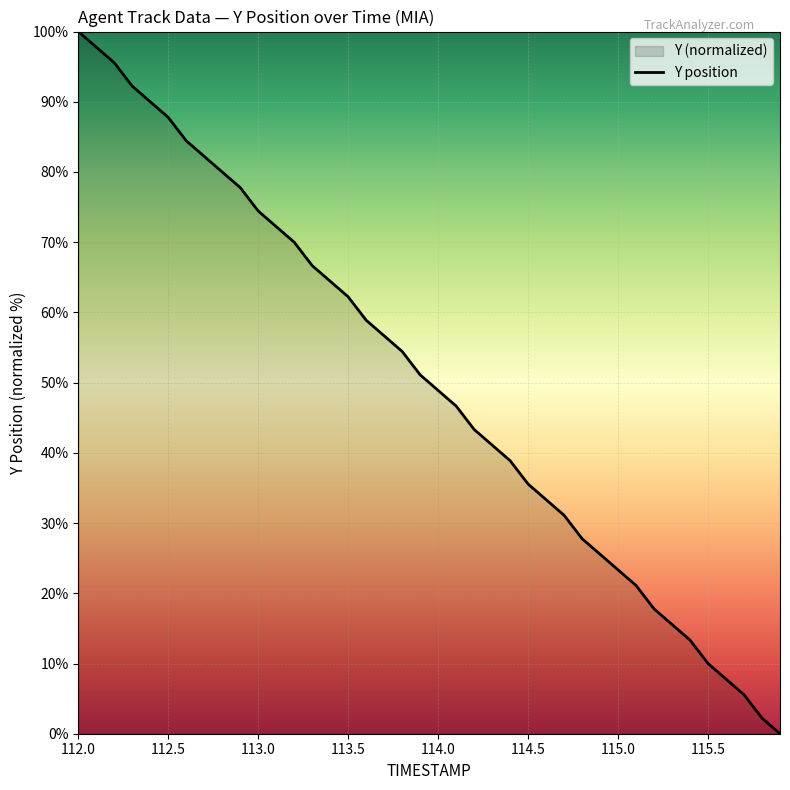

The value at 115.5 is 6.8. True or false?

False